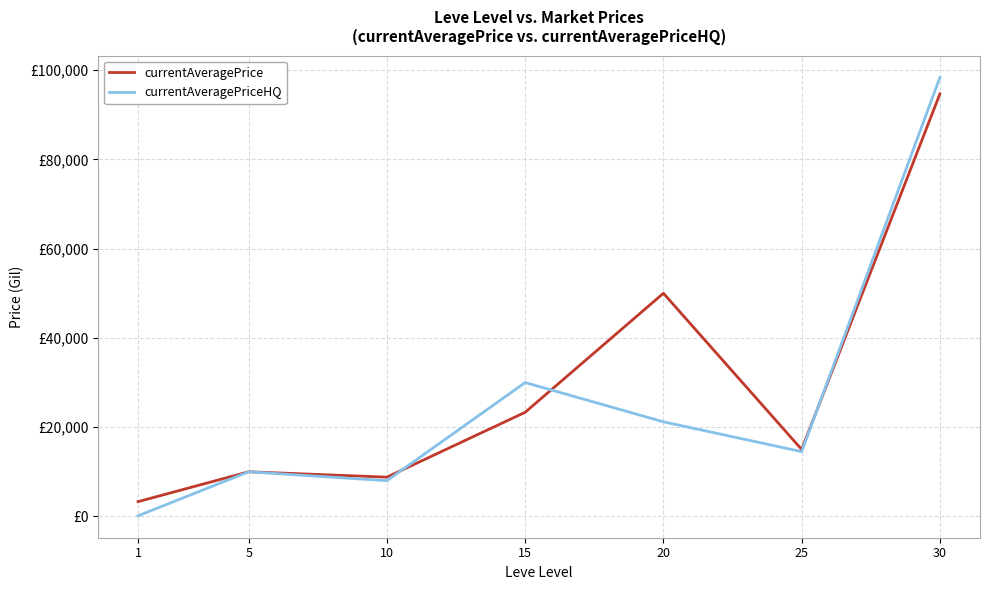

True or false: currentAveragePriceHQ has more than 1 interior local peaks.

True